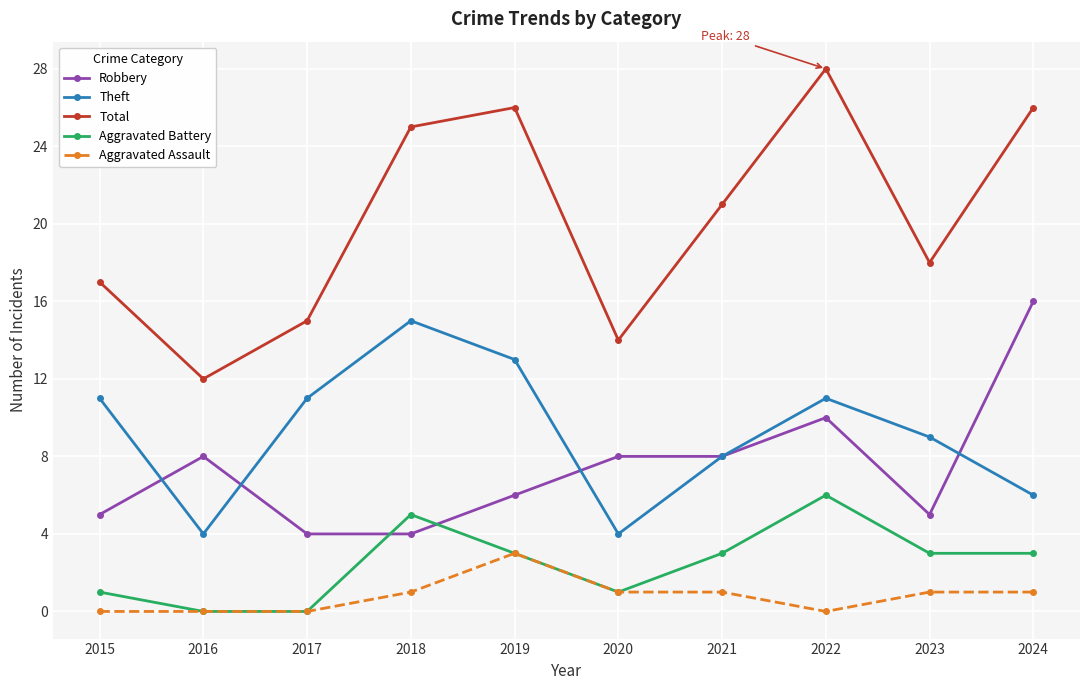

What are all the series names shown in the legend?

Robbery, Theft, Total, Aggravated Battery, Aggravated Assault